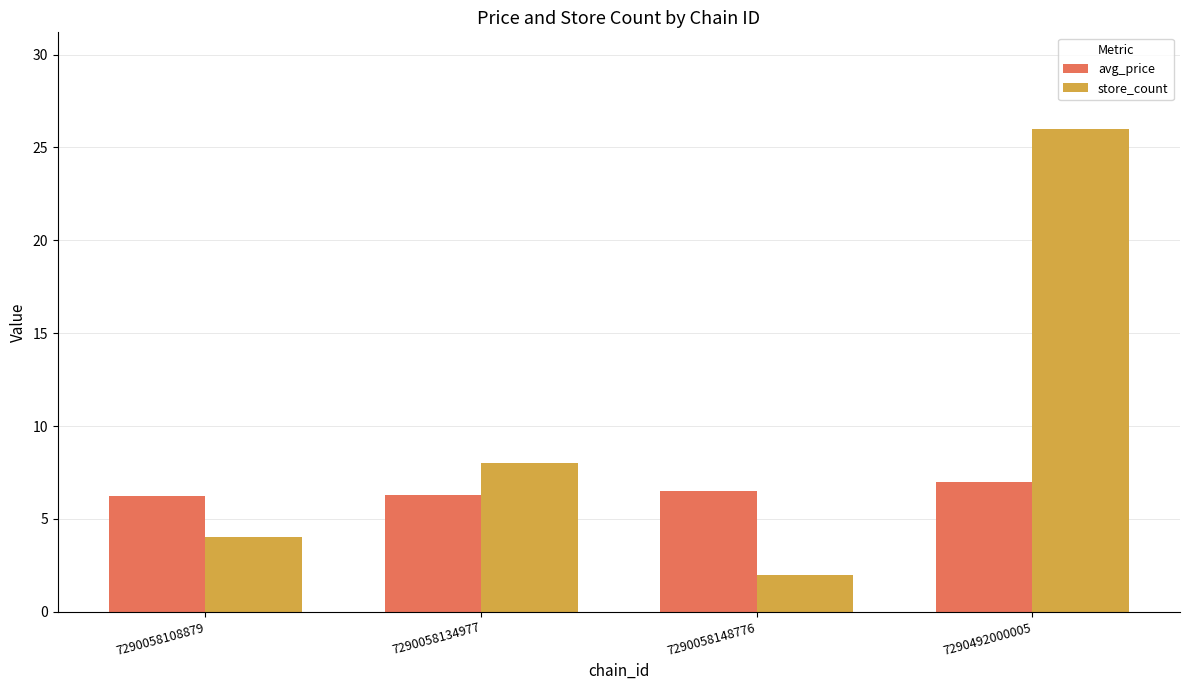

Is it true that avg_price equals 3.3 at 7290492000005?

False